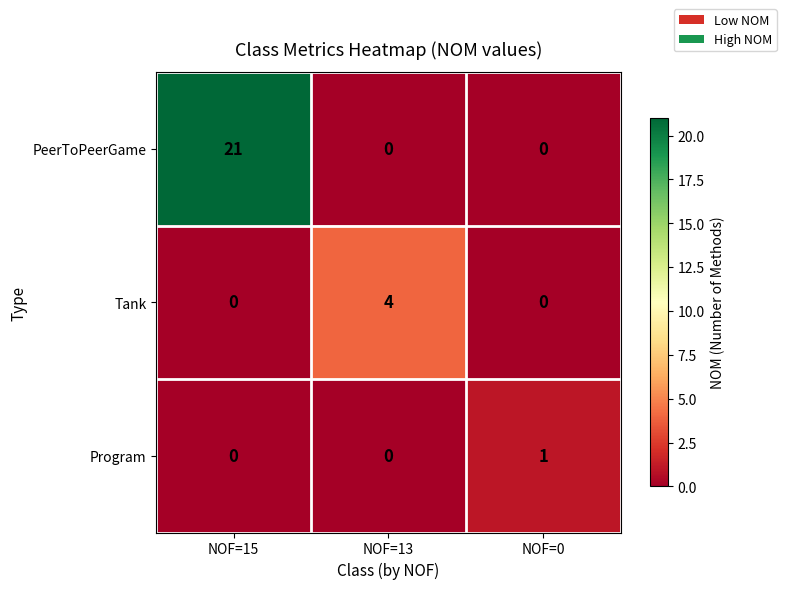

List the series in order of their peak value, highest first.

PeerToPeerGame, Tank, Program